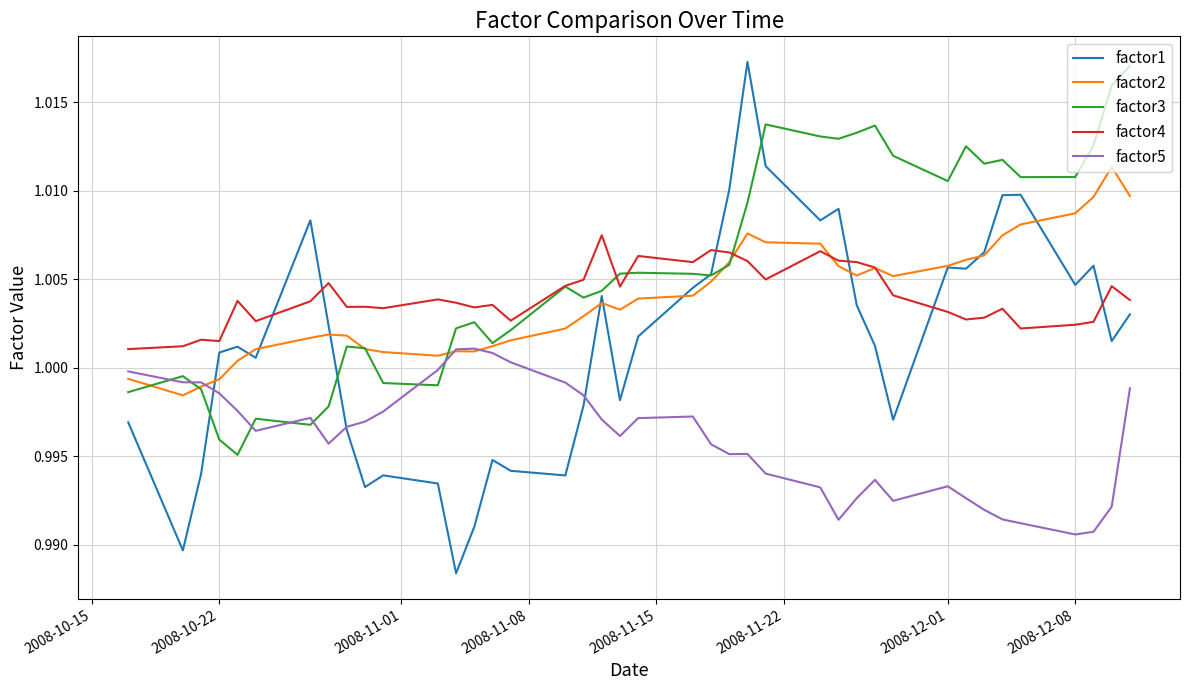

Which series has the widest spread of values?

factor1